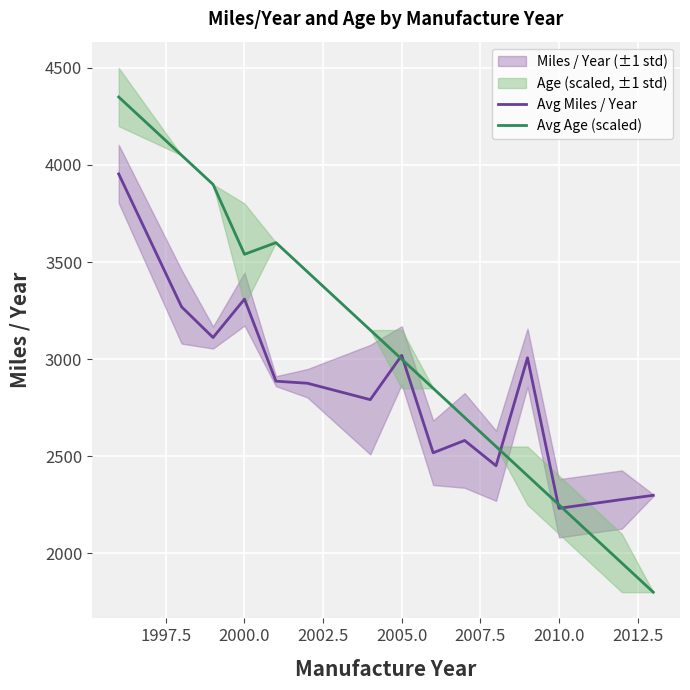

How many interior local peaks does the Avg Miles / Year series have?

4